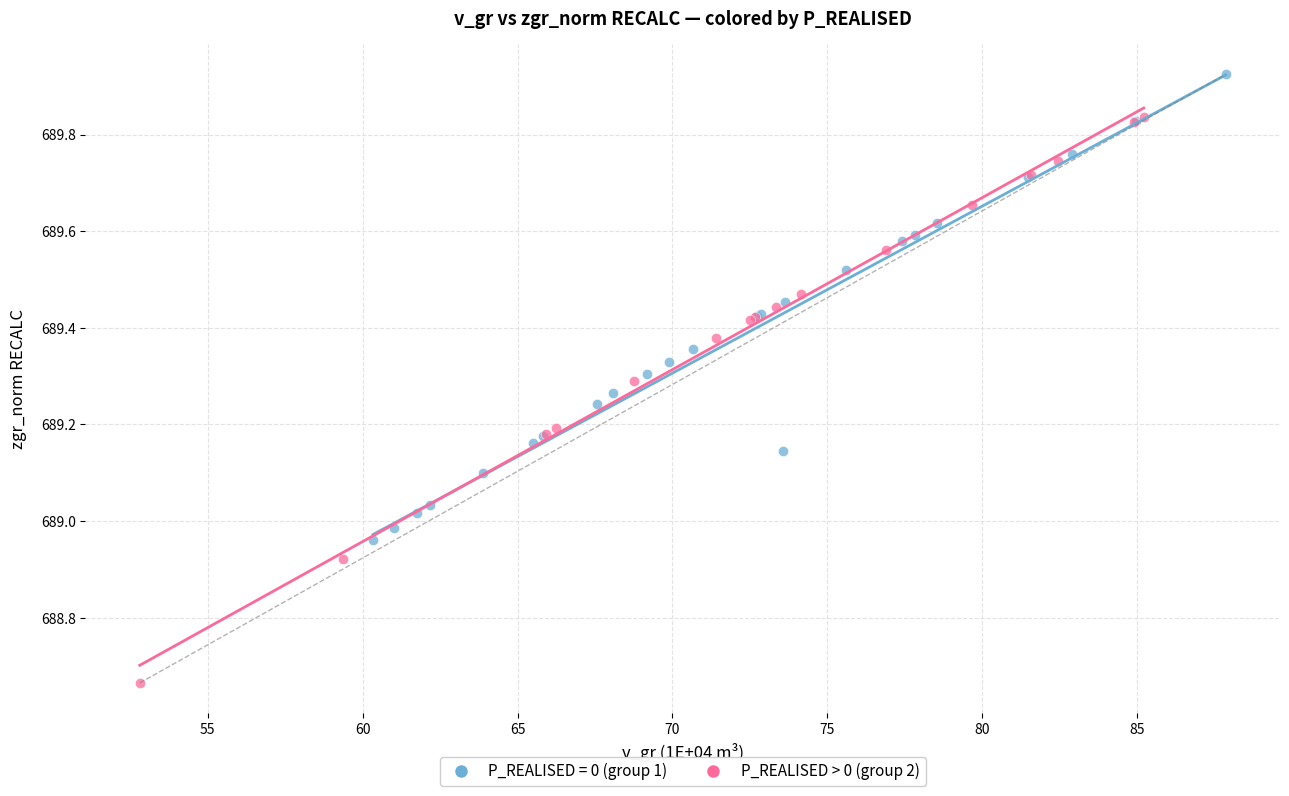

Which series contains the highest Y value?

P_REALISED = 0 (group 1)